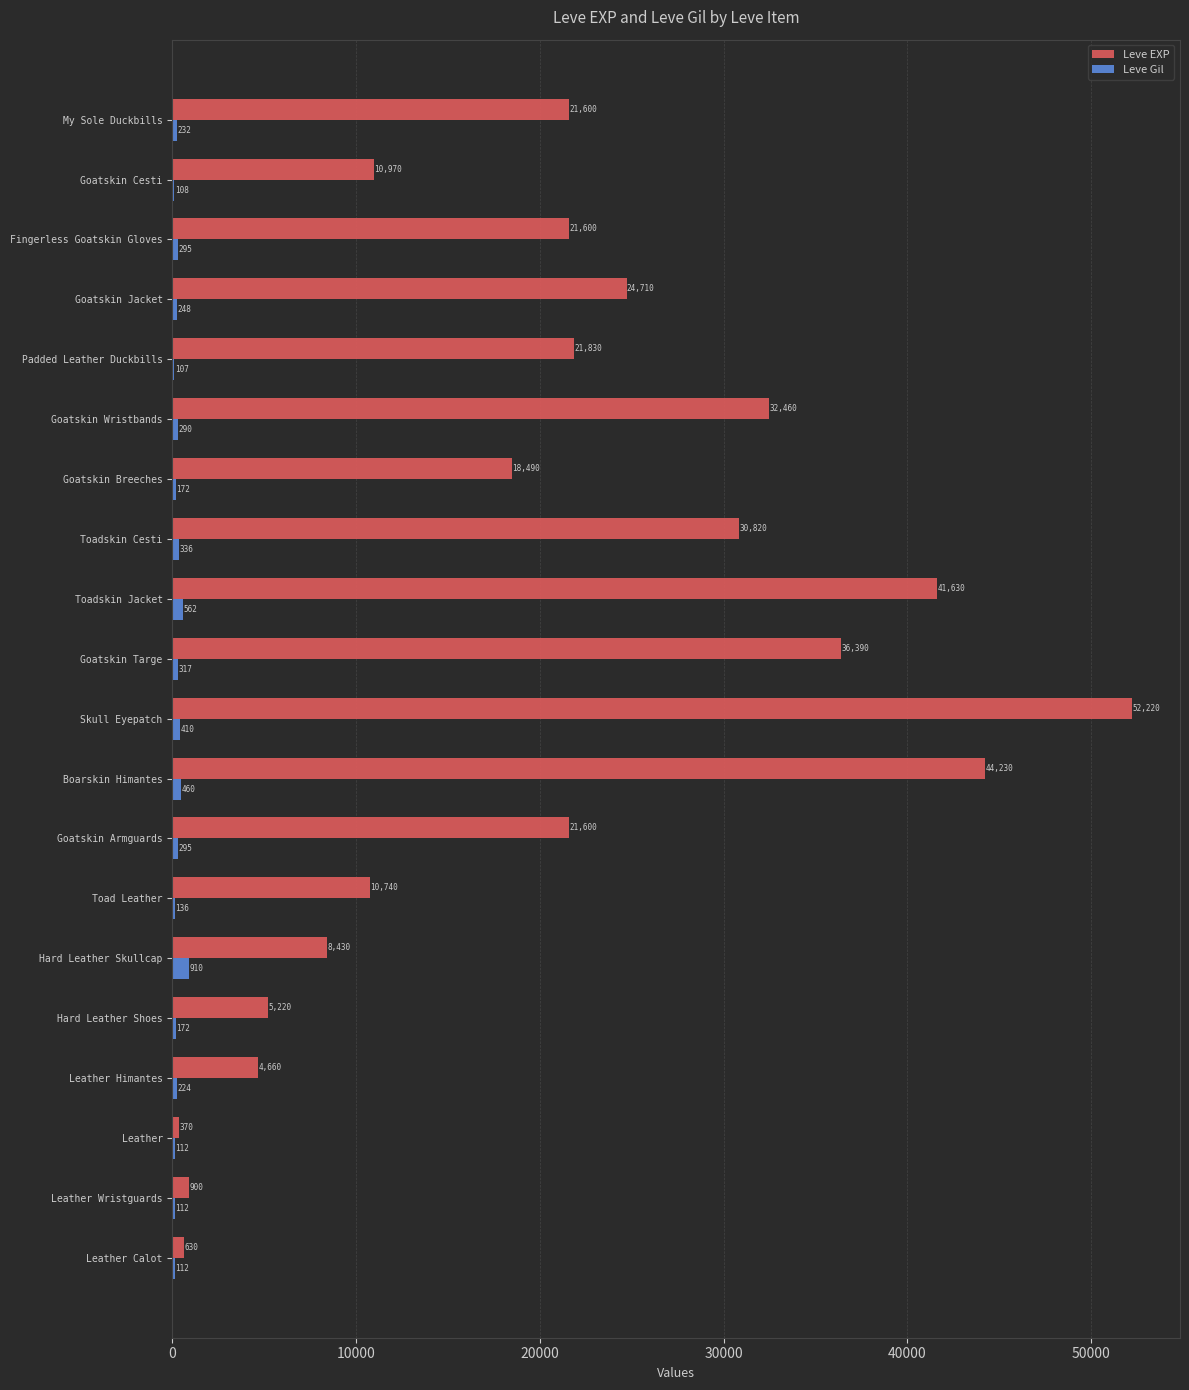

How many series are shown in this chart?

2